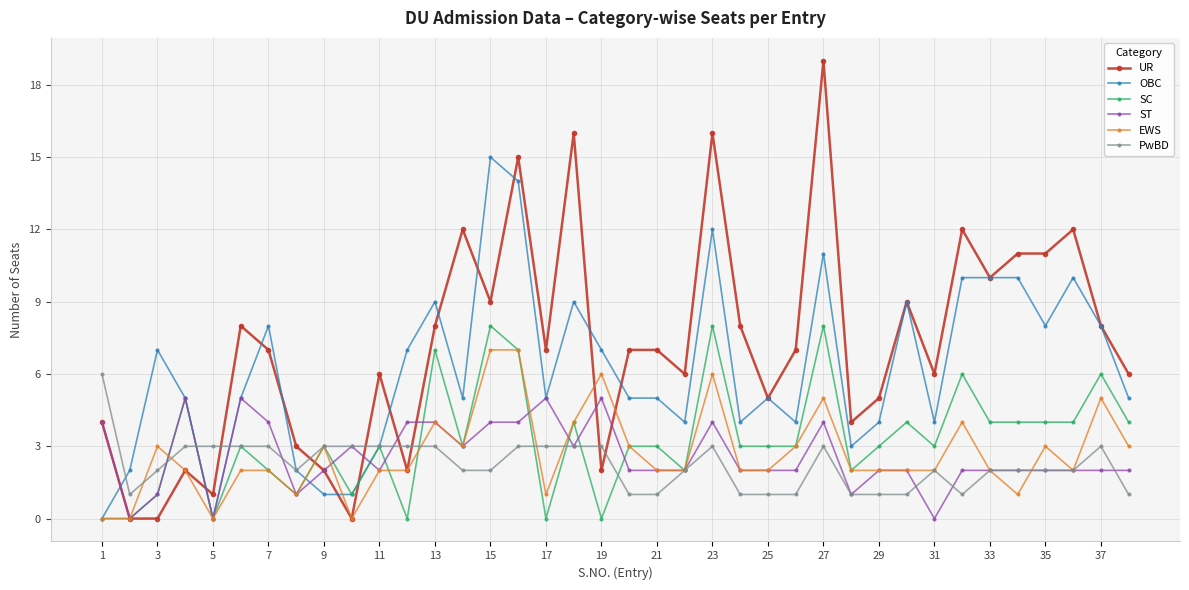

Which series ends up on top after the final intersection of PwBD and EWS?

EWS